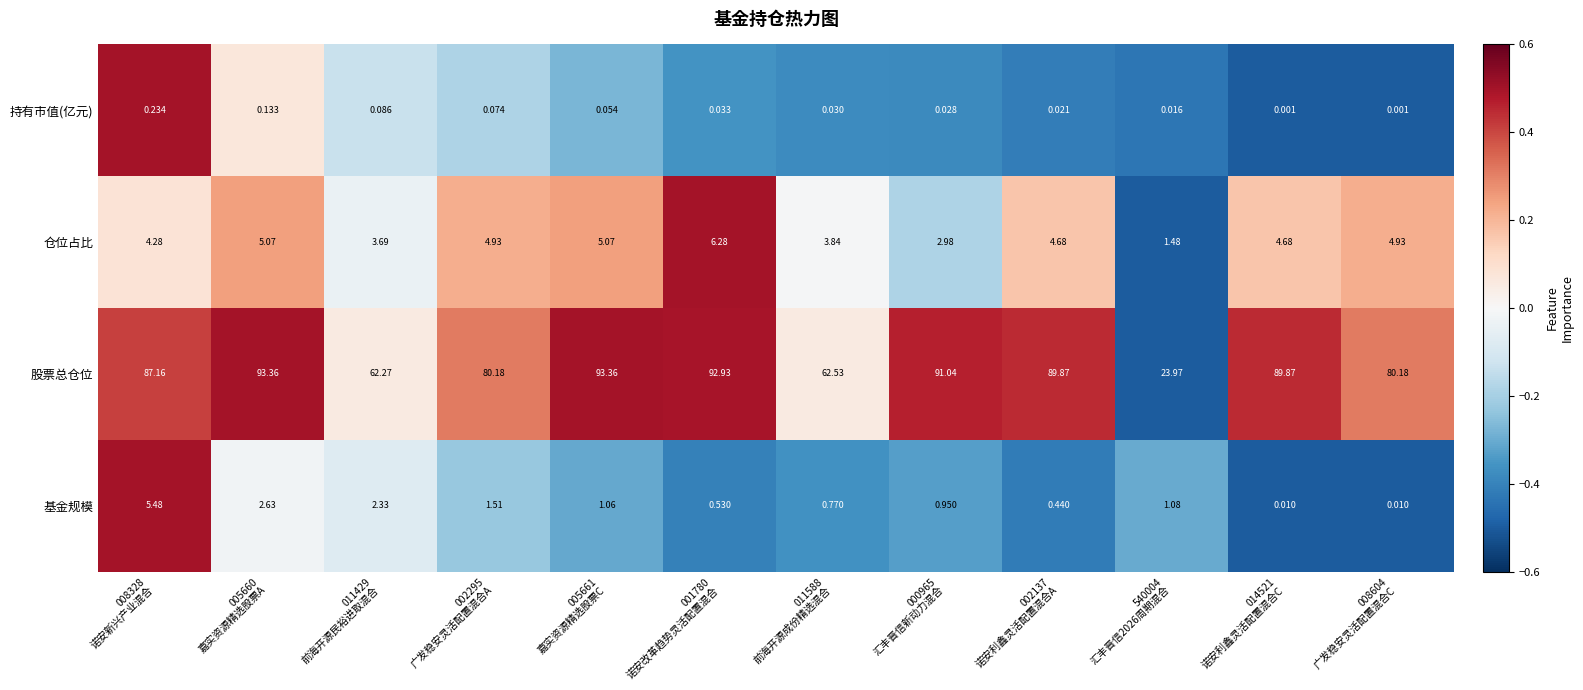

Rank the series at 008328
诺安新兴产业混合 from lowest to highest value.

持有市值(亿元), 仓位占比, 基金规模, 股票总仓位